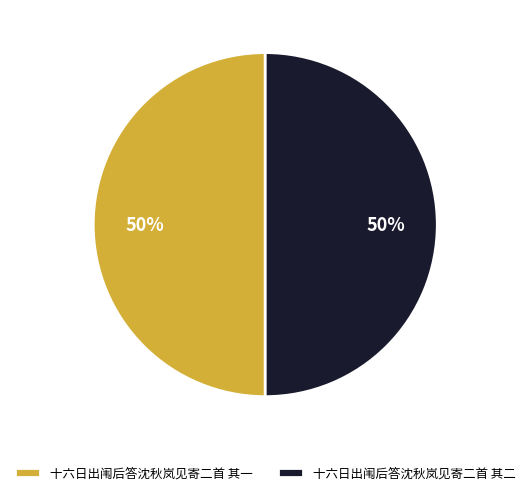

What is the ratio of the value at 十六日出闱后答沈秋岚见寄二首 其二 to the value at 十六日出闱后答沈秋岚见寄二首 其一?

1.0